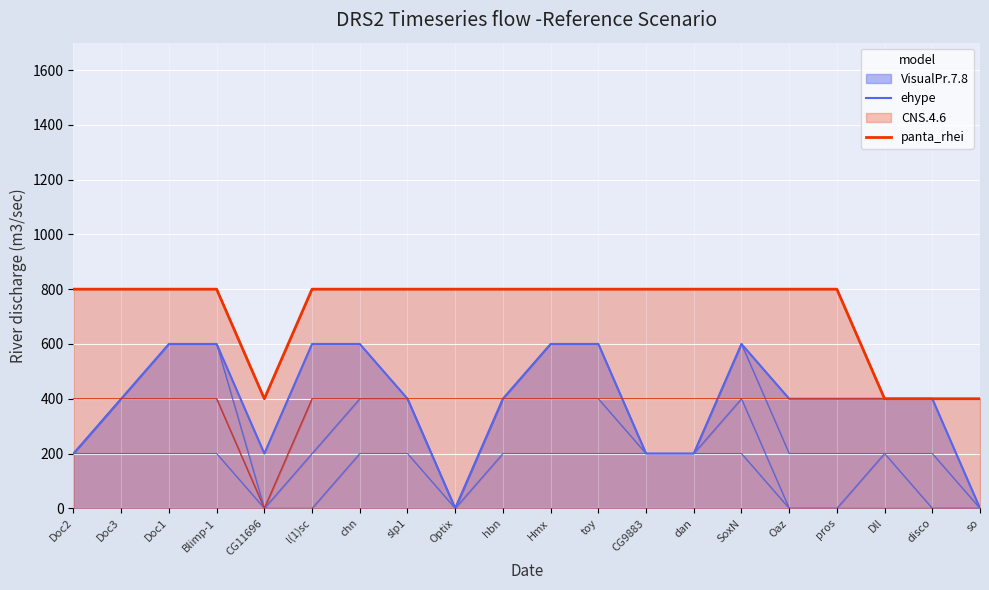

Reading left to right, extract all data points from this chart.

ehype: Doc2=200	Doc3=400	Doc1=600	Blimp-1=600	CG11696=200	l(1)sc=600	chn=600	slp1=400	Optix=0	hbn=400	Hmx=600	toy=600	CG9883=200	dan=200	SoxN=600	Oaz=400	pros=400	Dll=400	disco=400	so=0
panta_rhei: Doc2=800	Doc3=800	Doc1=800	Blimp-1=800	CG11696=400	l(1)sc=800	chn=800	slp1=800	Optix=800	hbn=800	Hmx=800	toy=800	CG9883=800	dan=800	SoxN=800	Oaz=800	pros=800	Dll=400	disco=400	so=400